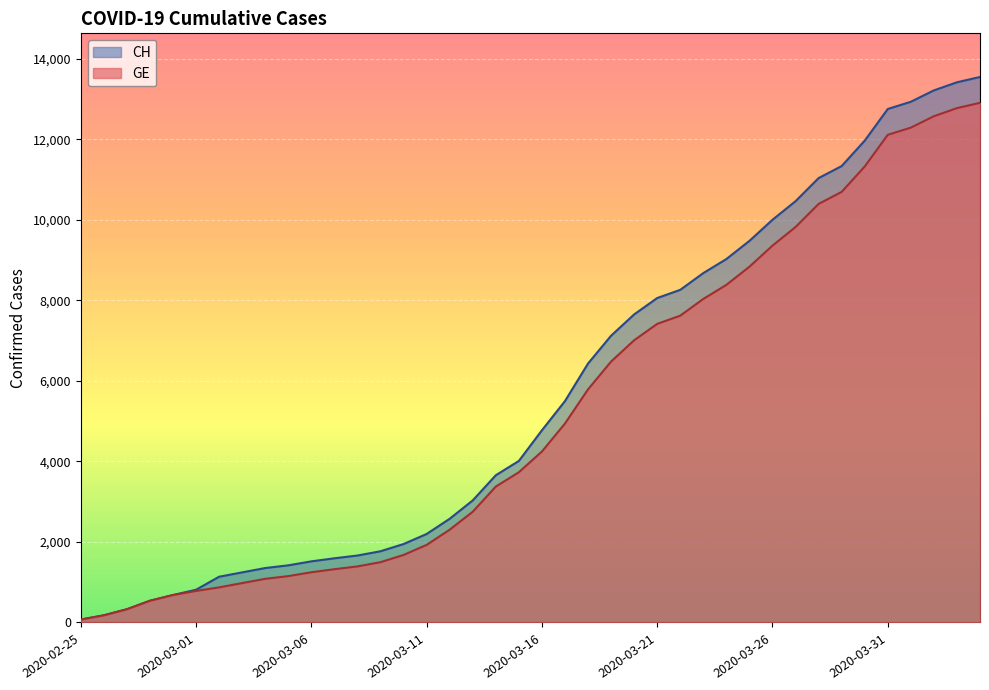

Rank the series by their maximum value, from lowest to highest.

GE, CH